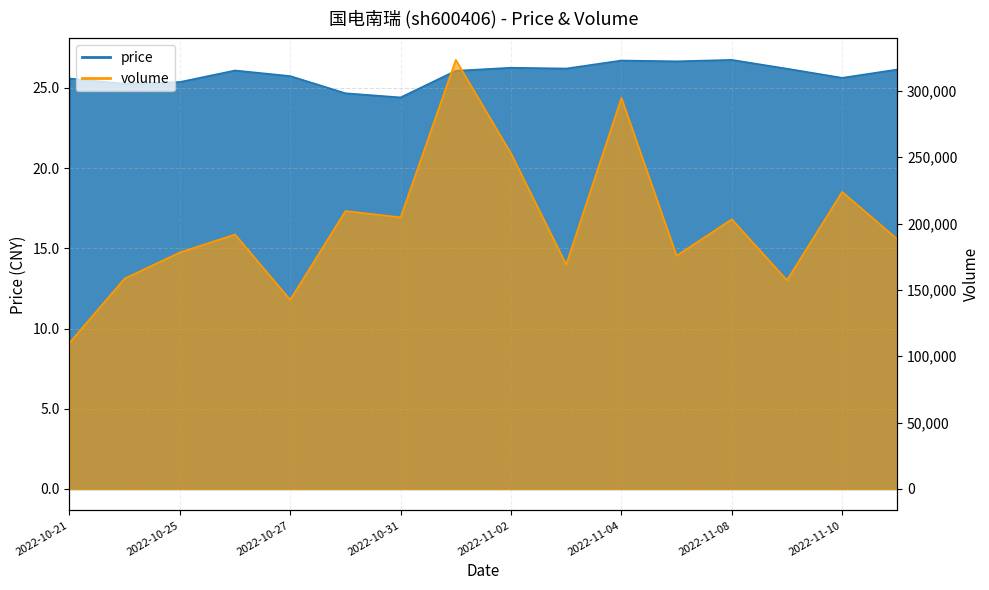

What is the total value across all series at 2022-10-25?

178276.4